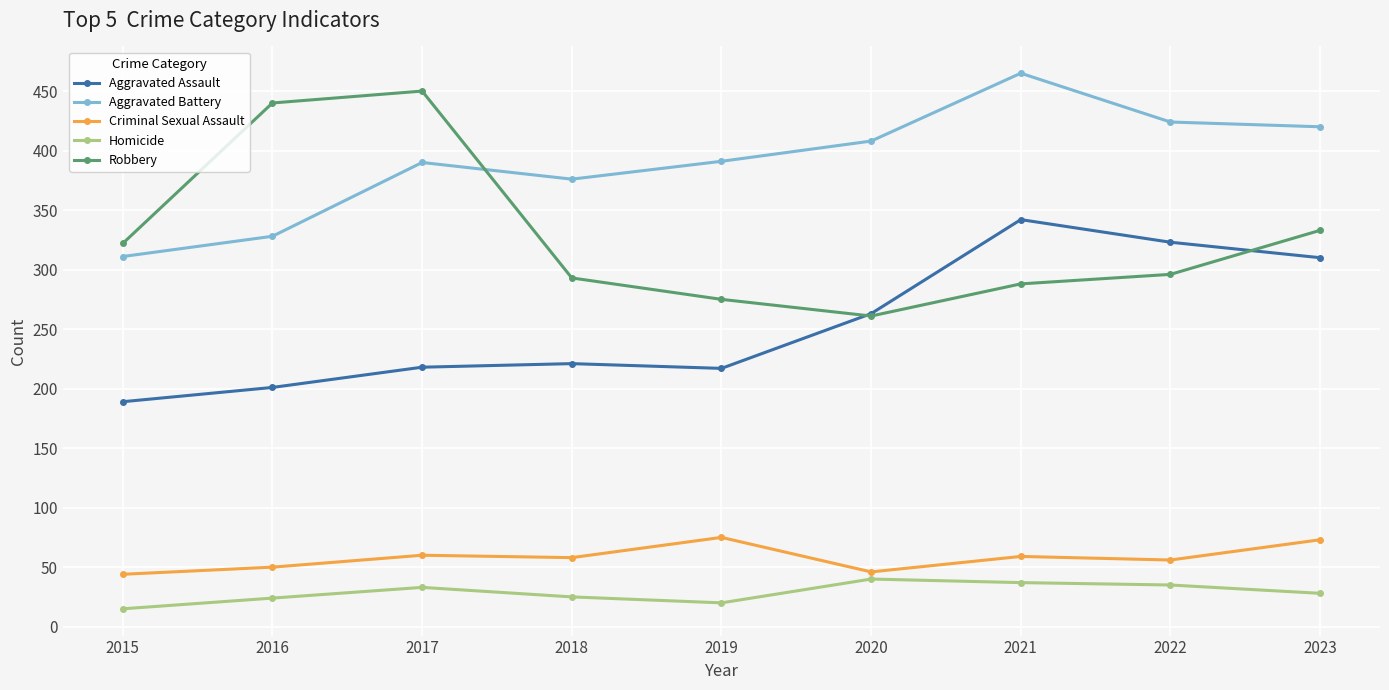

What is the difference between the highest and lowest values at 2015?

307